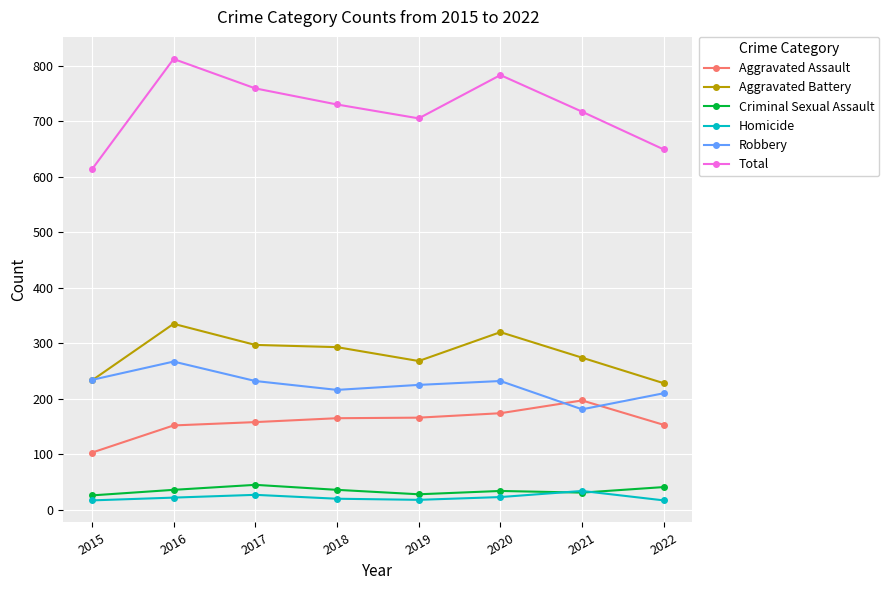

What is the total value across all series at 2022?

1298